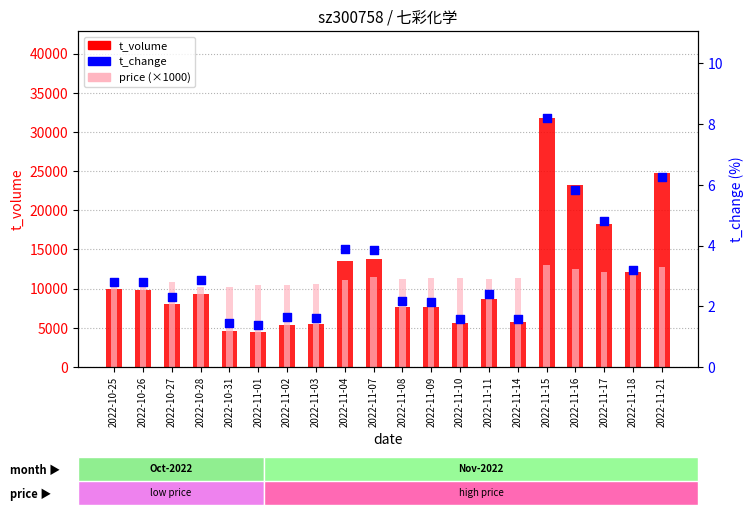

What is the total value across all series at 2022-11-15?

44735.2